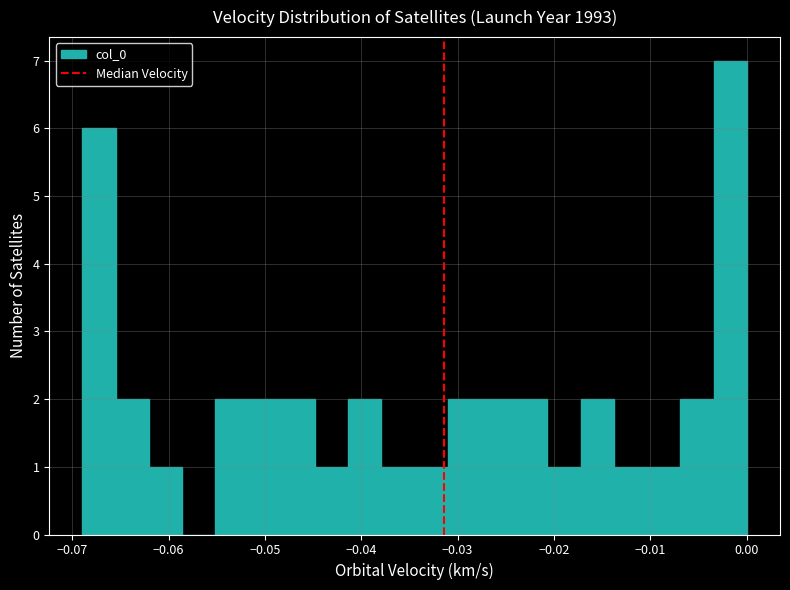

Read against the x-axis, roughly where is the centre of the tallest bar?

-0.002